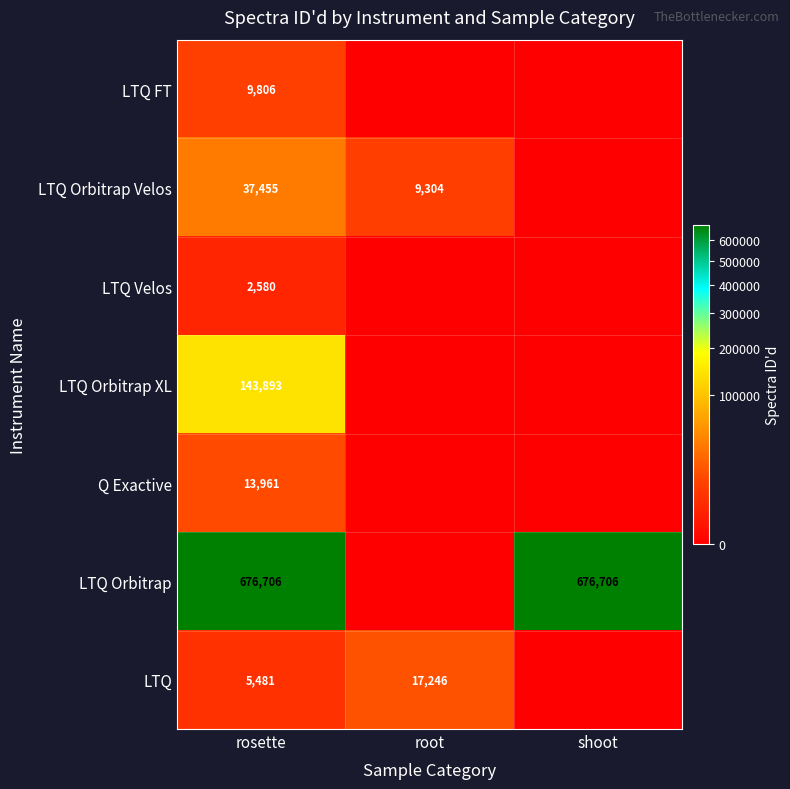

Is it true that LTQ Velos equals 4540 at rosette?

False